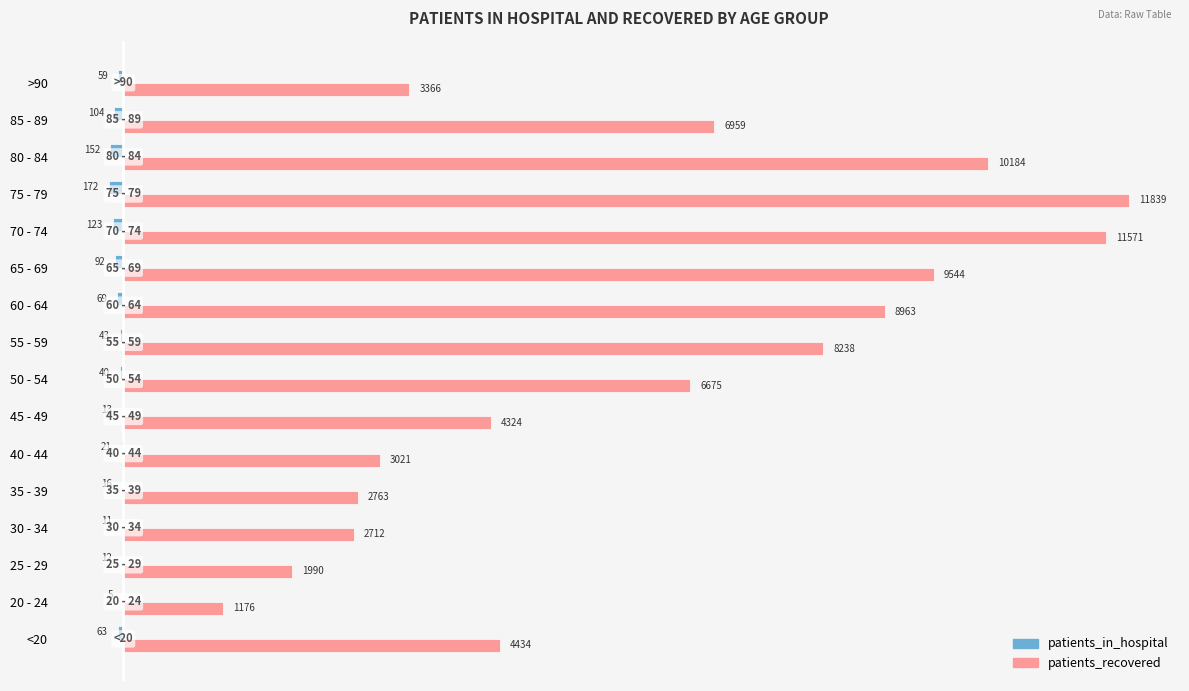

At which category is the sum across all series the highest?

75 - 79